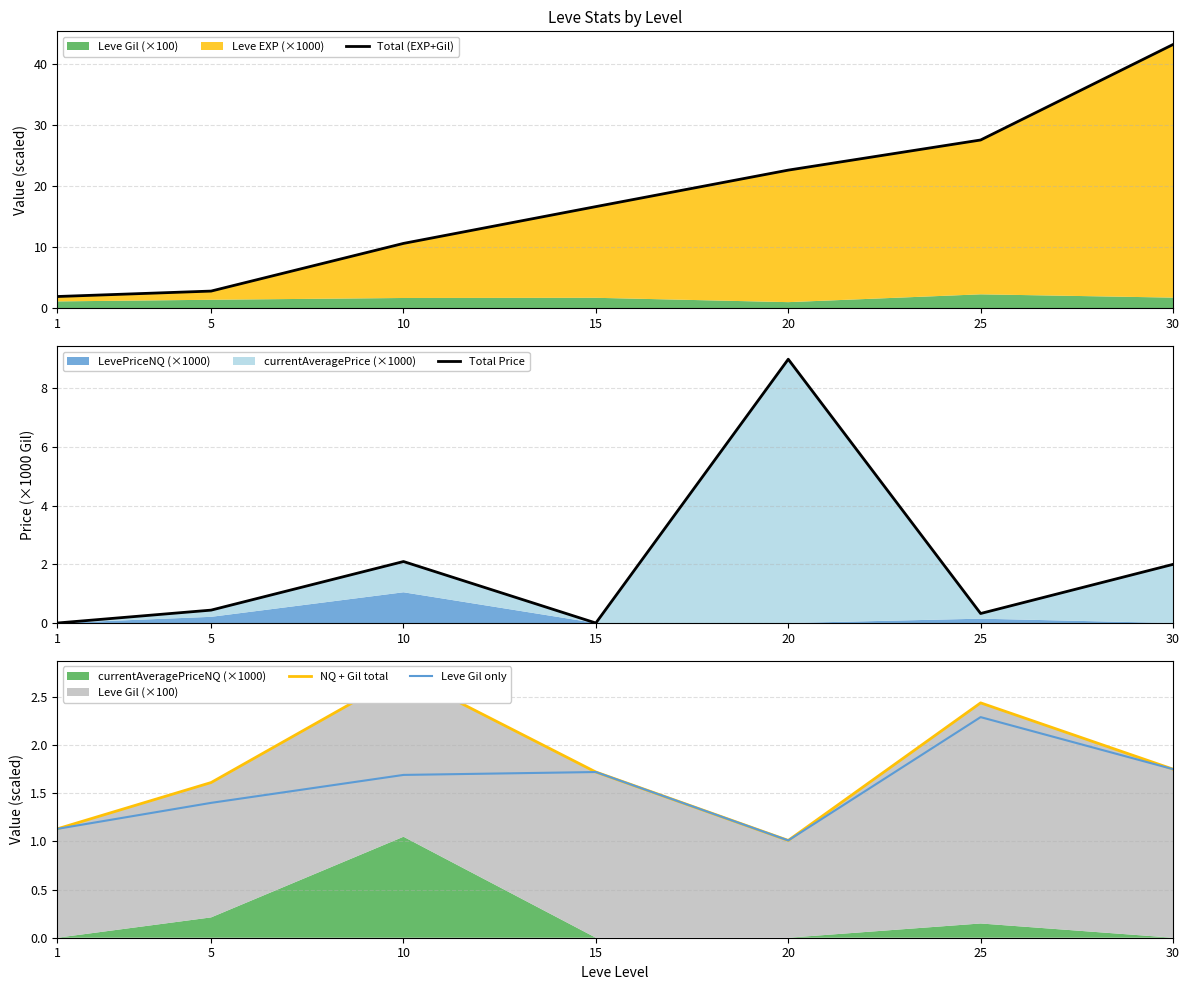

Does the chart have visible grid lines?

Yes